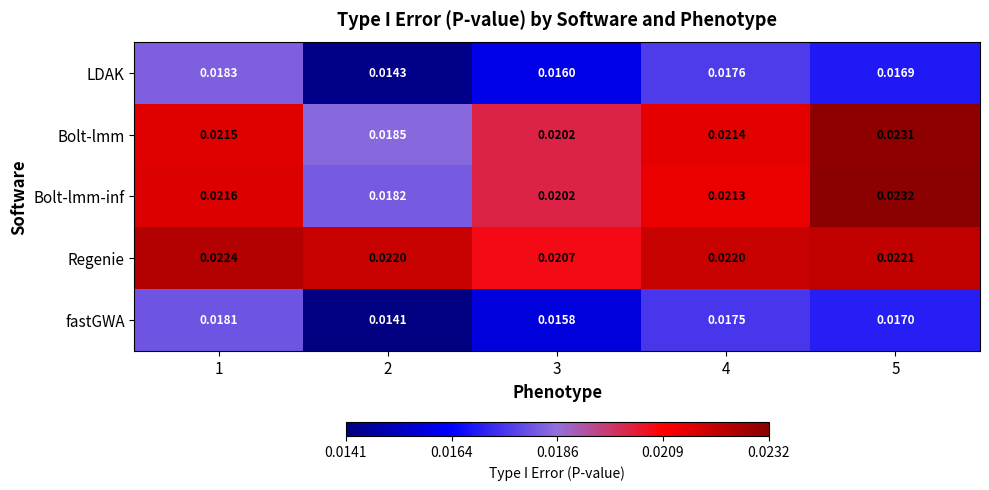

Which series changed the most between 2 and 4?

fastGWA